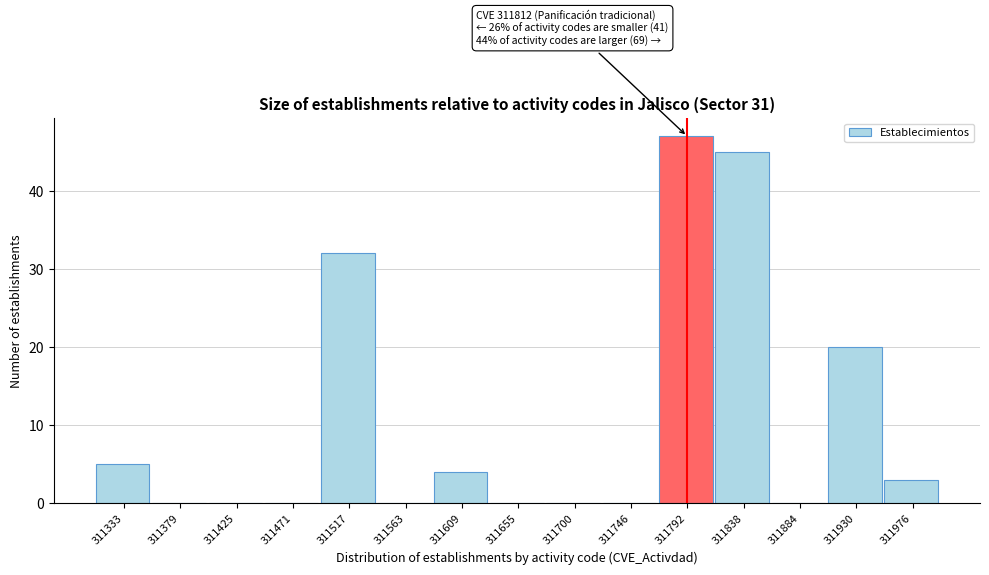

Over which range of the x-axis is the bar tallest?

311770 to 311815